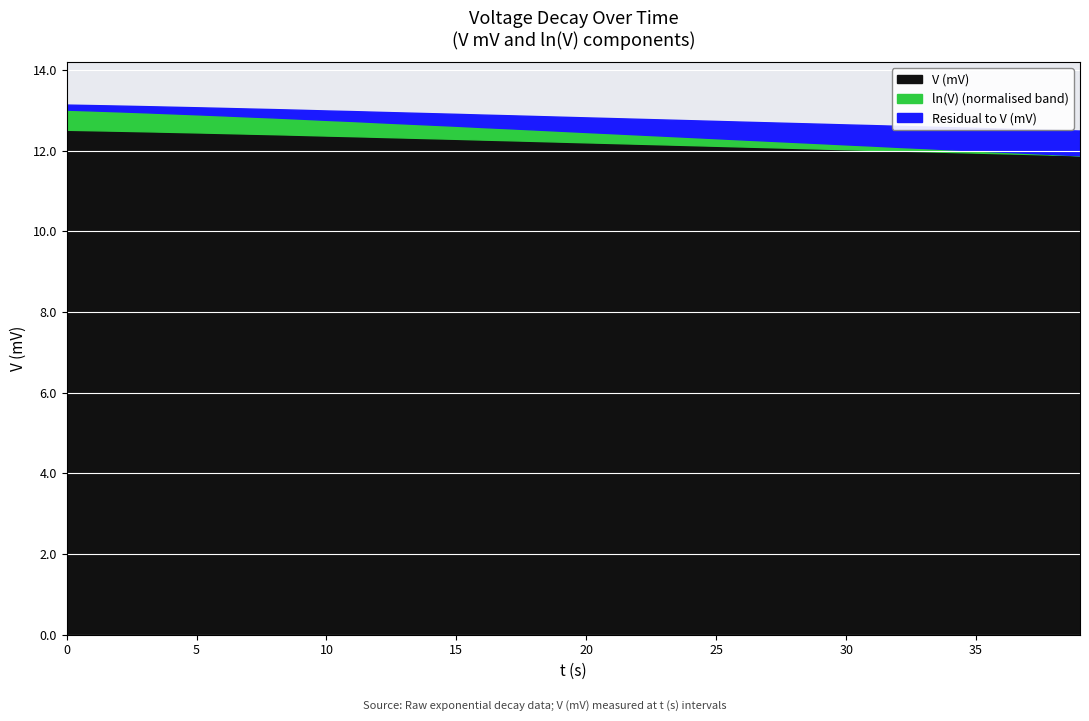

What is the maximum value for V (mV)?

12.5